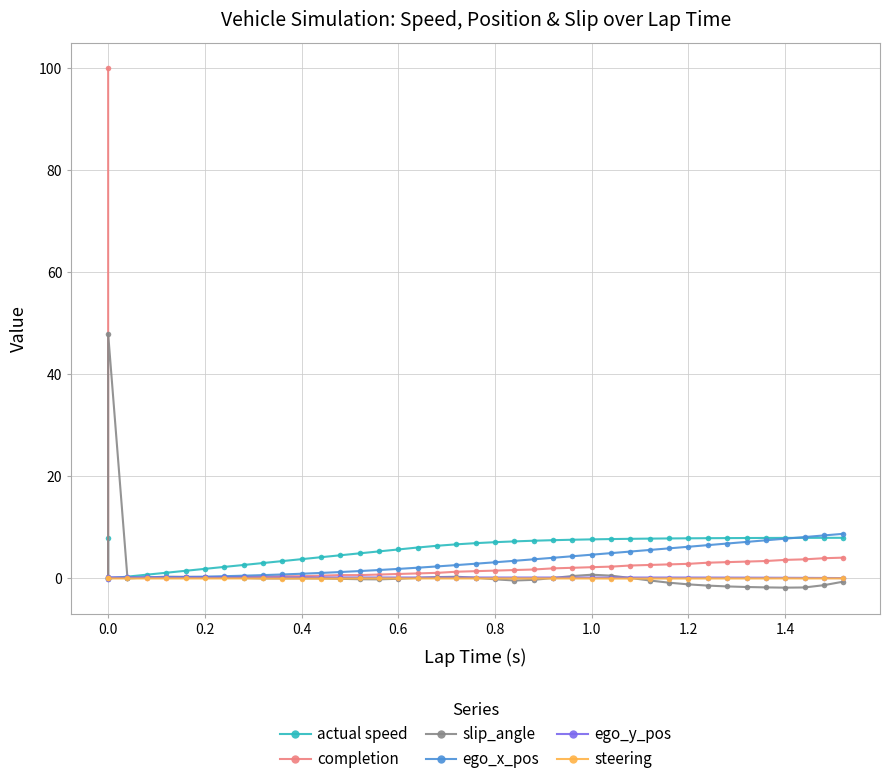

True or false: ego_y_pos has a value of 0.3 at 0.4.

False